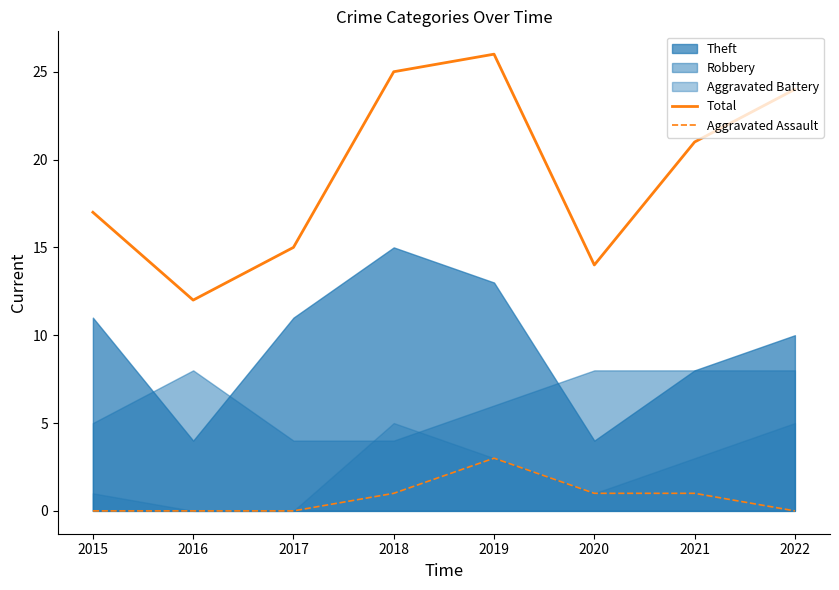

How many interior local valleys does the Total series have?

2